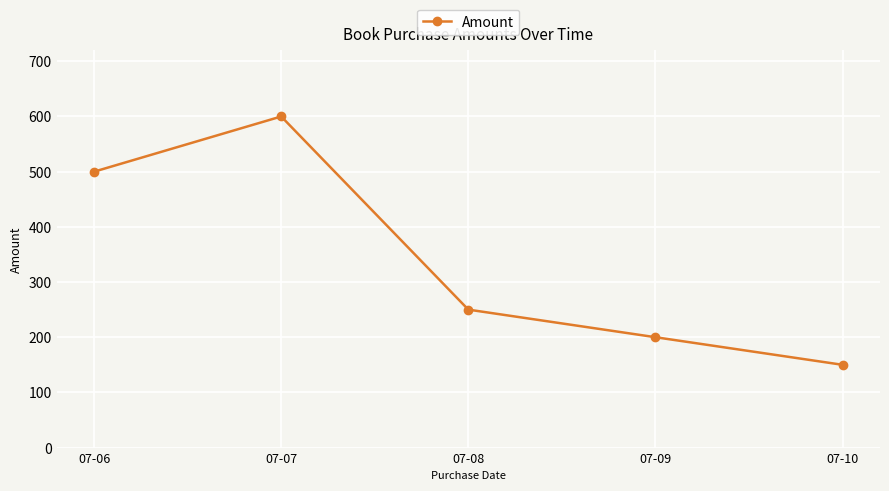

What is the average value?

340